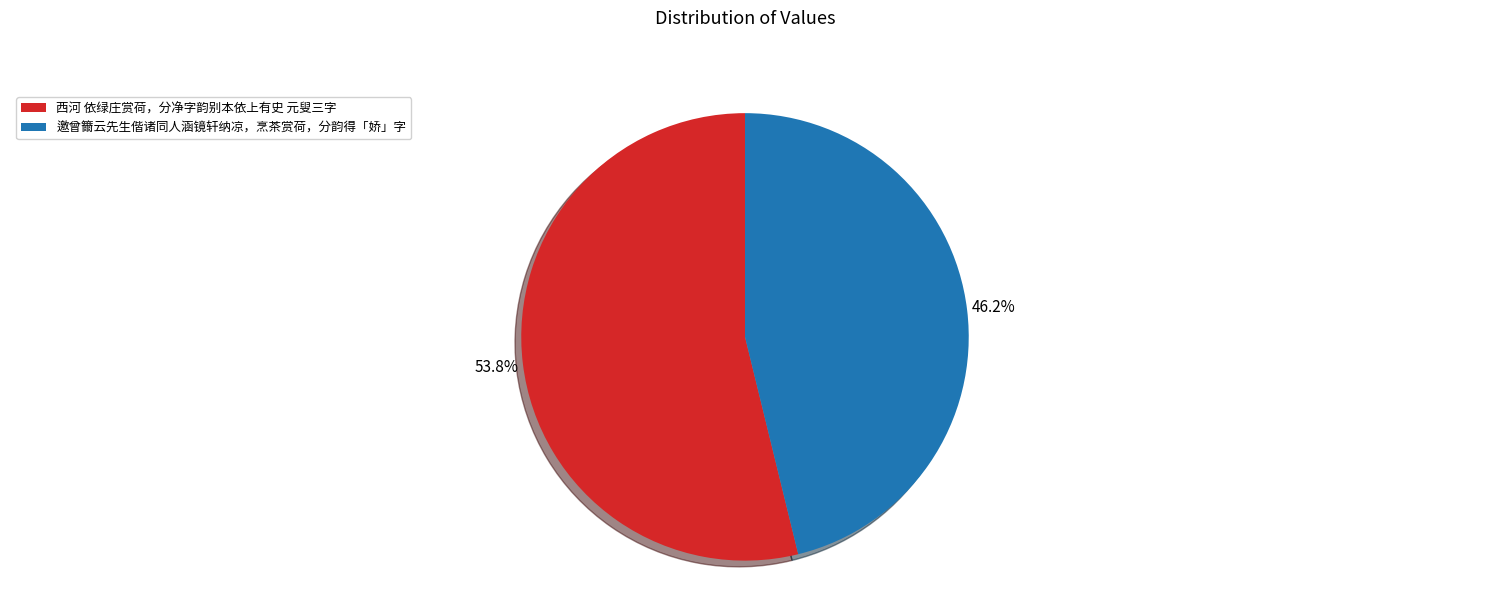

Which category has the biggest portion of the pie?

西河 依绿庄赏荷，分净字韵别本依上有史 元叟三字